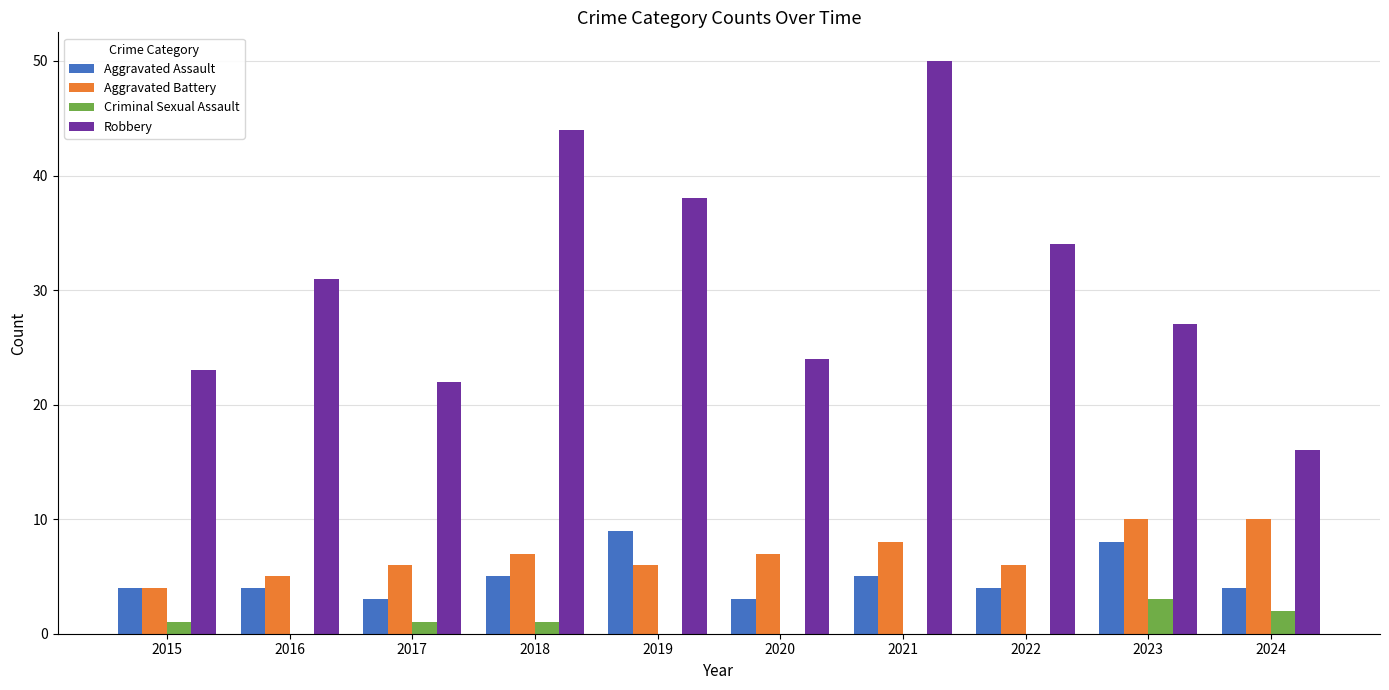

The Aggravated Assault series shows 4 at 2015. True or false?

True